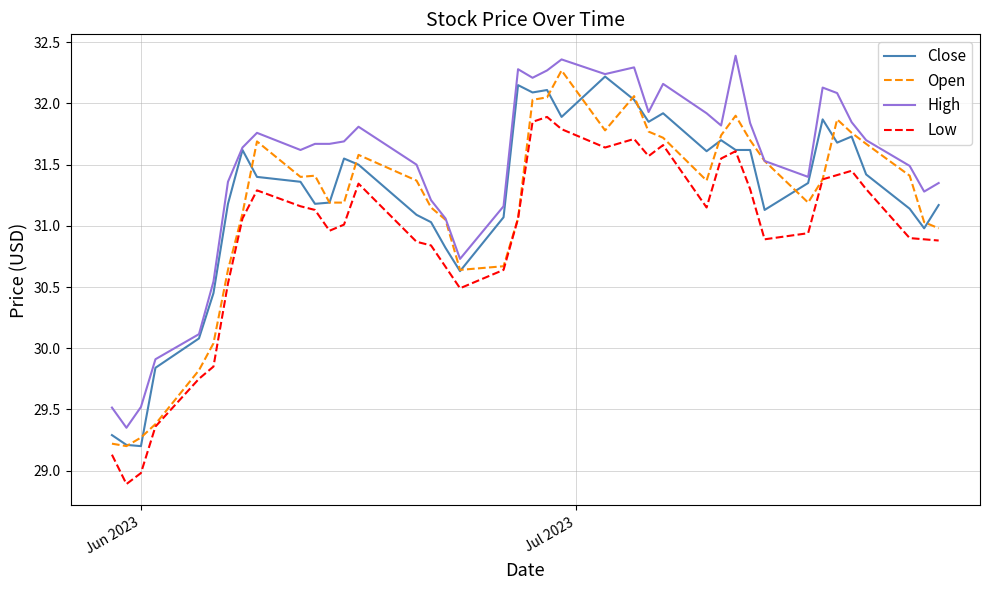

Which series has the largest total across all categories?

High